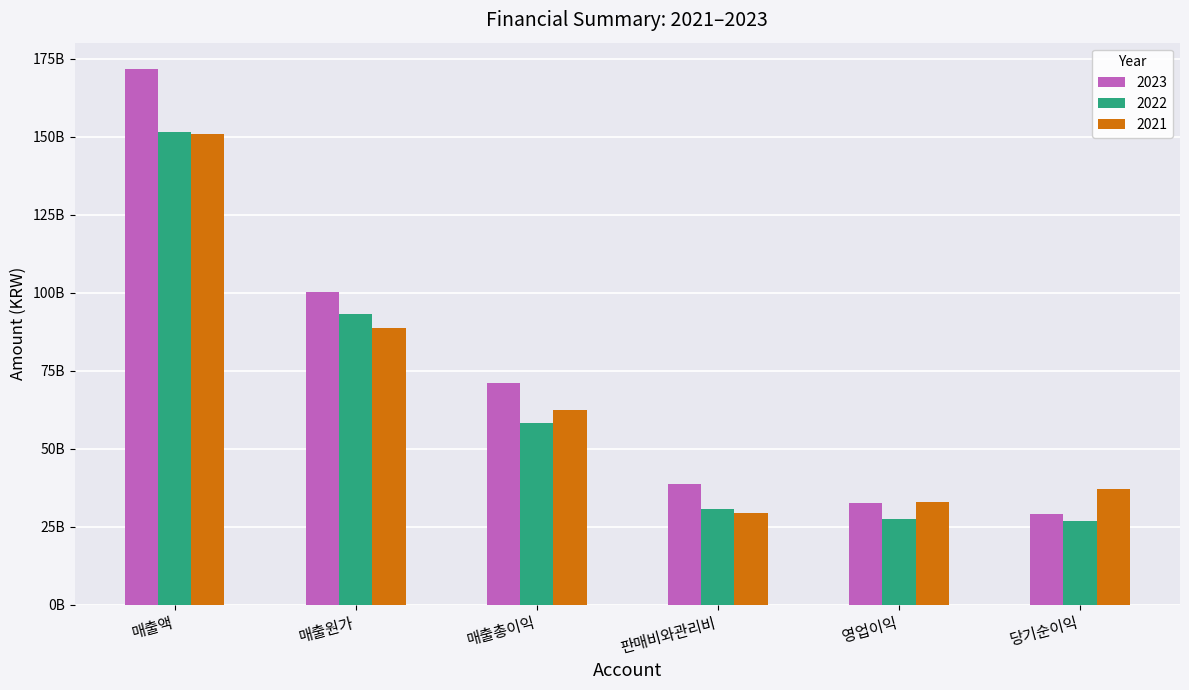

What are all the series names shown in the legend?

2023, 2022, 2021